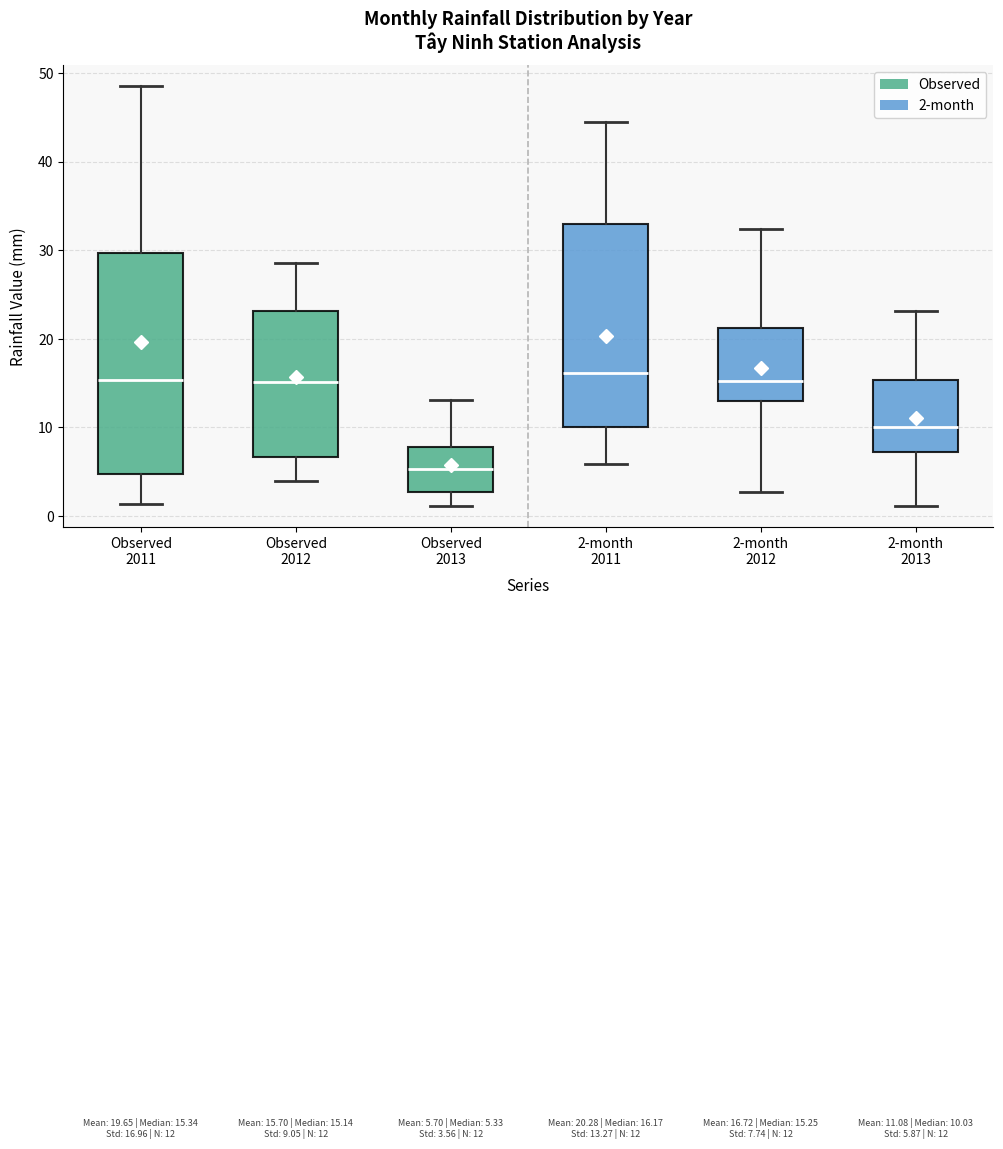

Which box is the tallest, from its lower edge to its upper edge?

Observed 2011